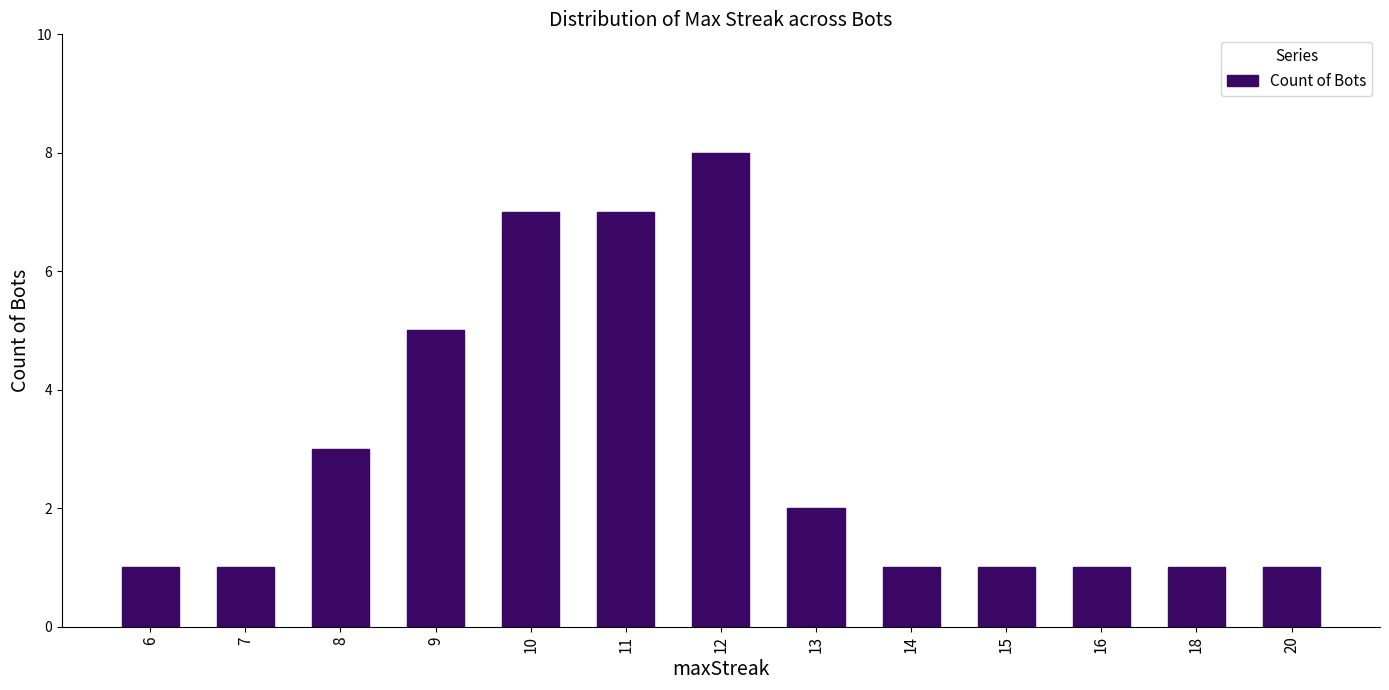

The value at 11 is 4. True or false?

False